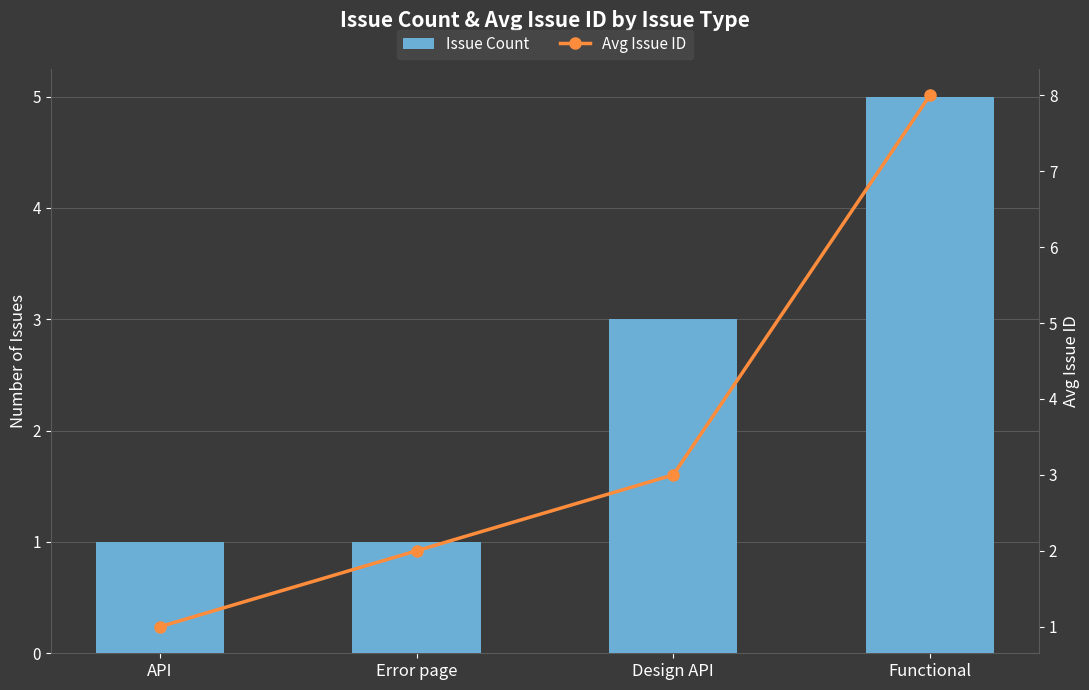

What is the label of the 1st bar from the left?

API